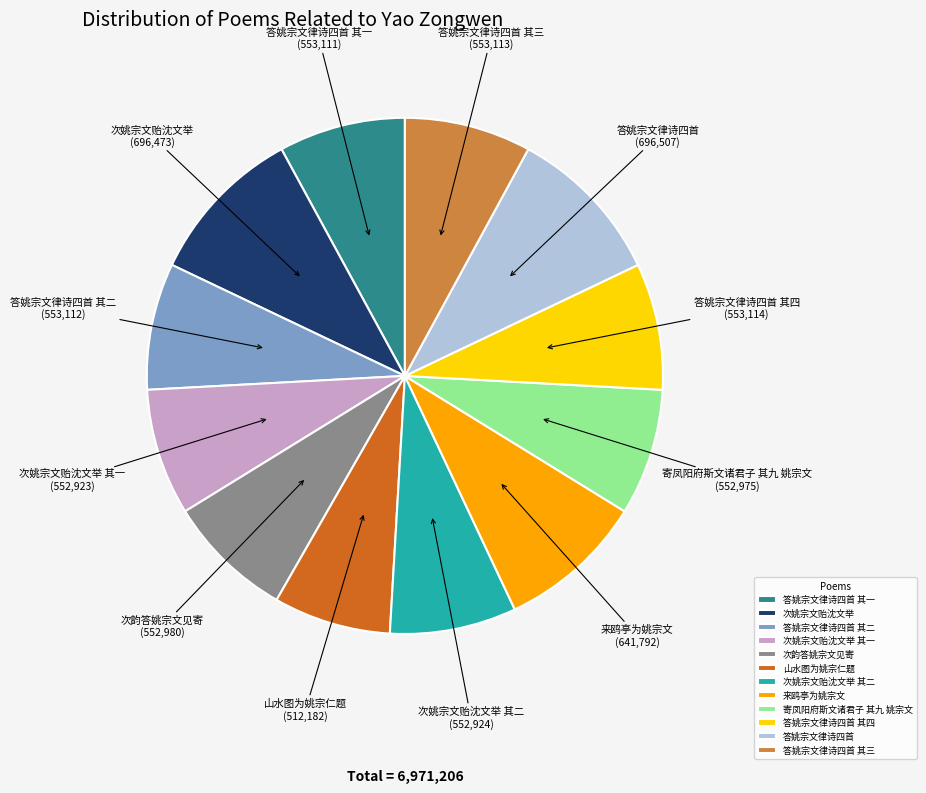

Approximately how many times larger is the value at 答姚宗文律诗四首 compared to 答姚宗文律诗四首 其三?

1.3